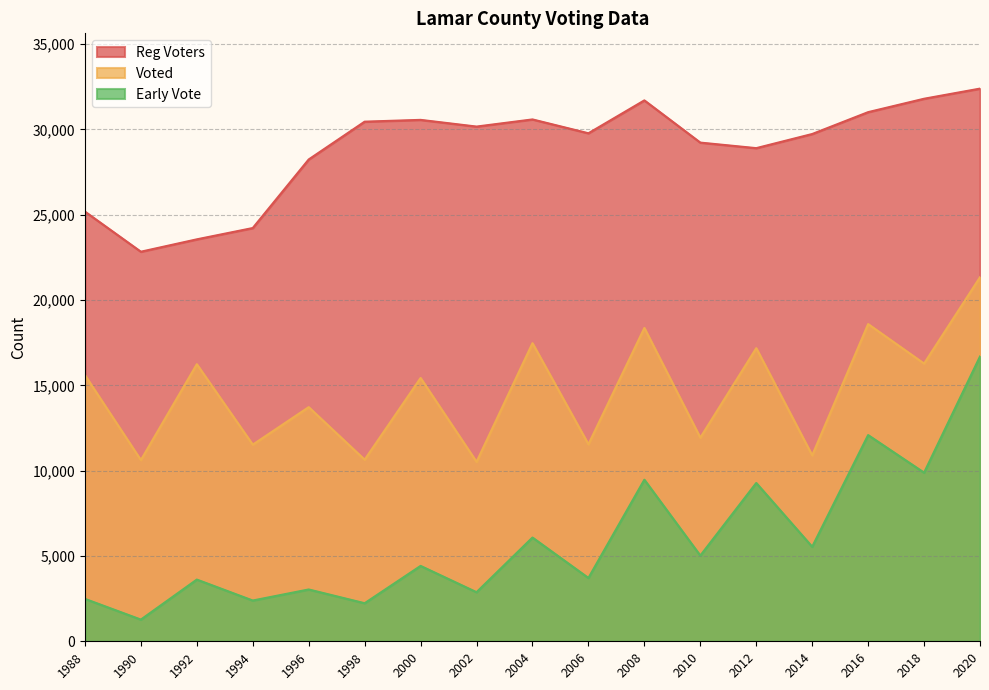

Where is Early Vote nearest to the value 8981?

2012